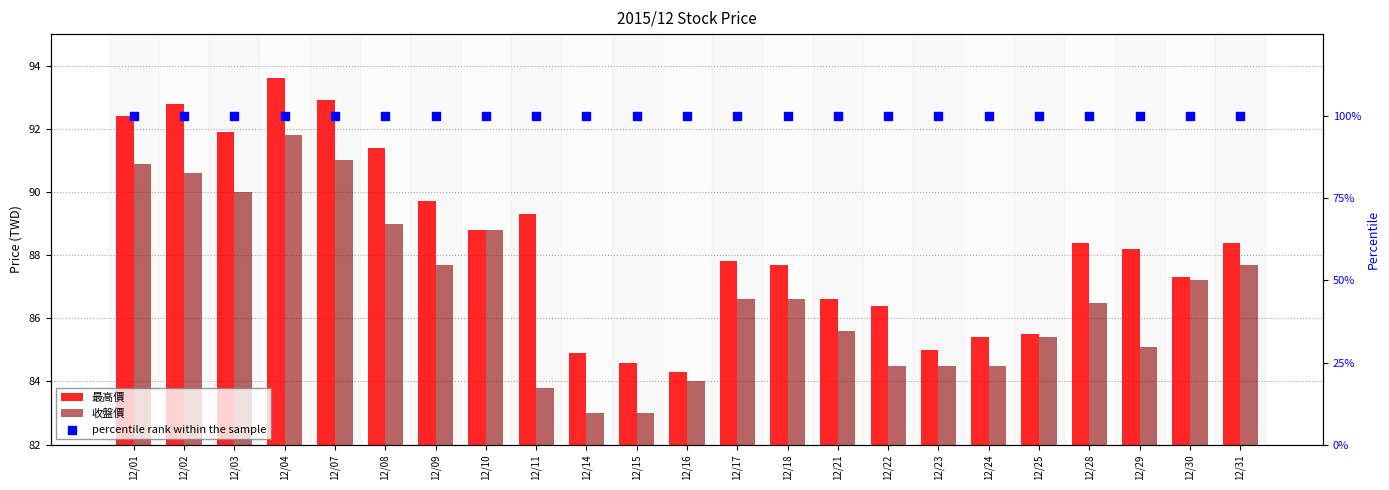

Which series contains the highest Y value?

percentile rank within the sample